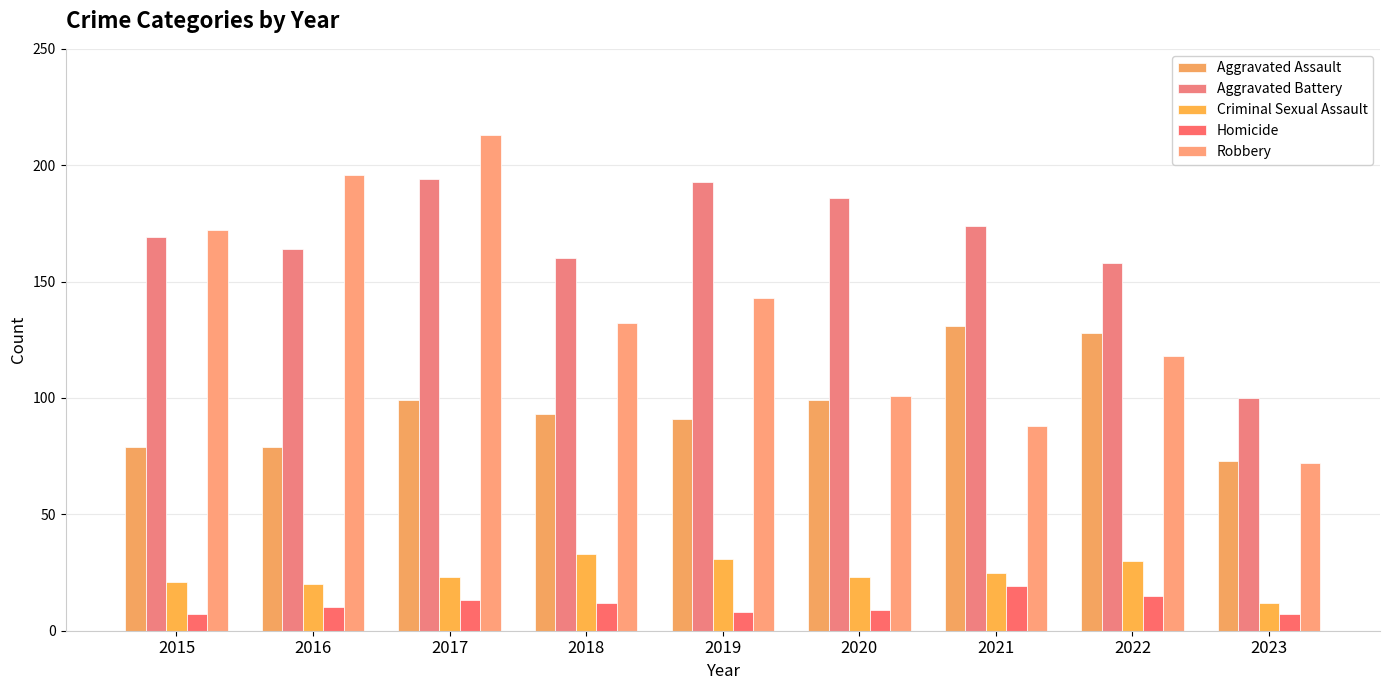

What are all the series names shown in the legend?

Aggravated Assault, Aggravated Battery, Criminal Sexual Assault, Homicide, Robbery